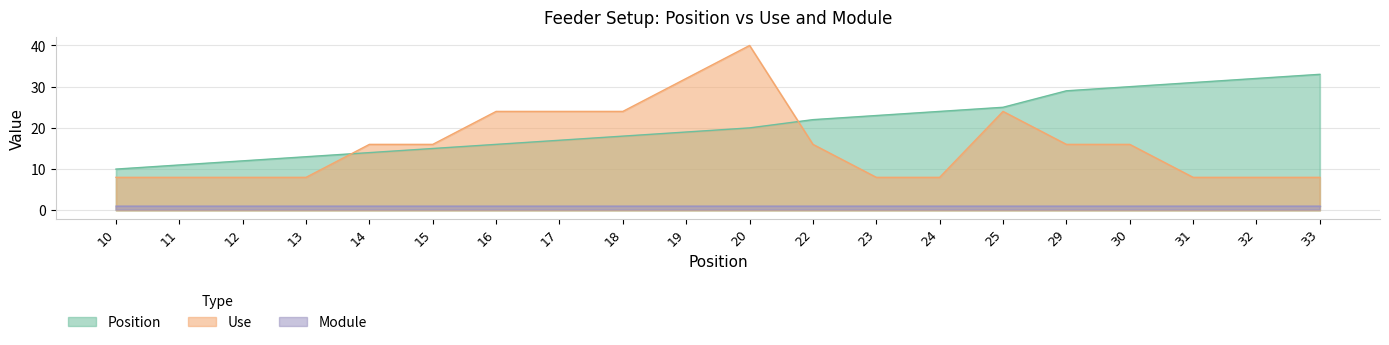

What is the lowest value of the Use series?

8